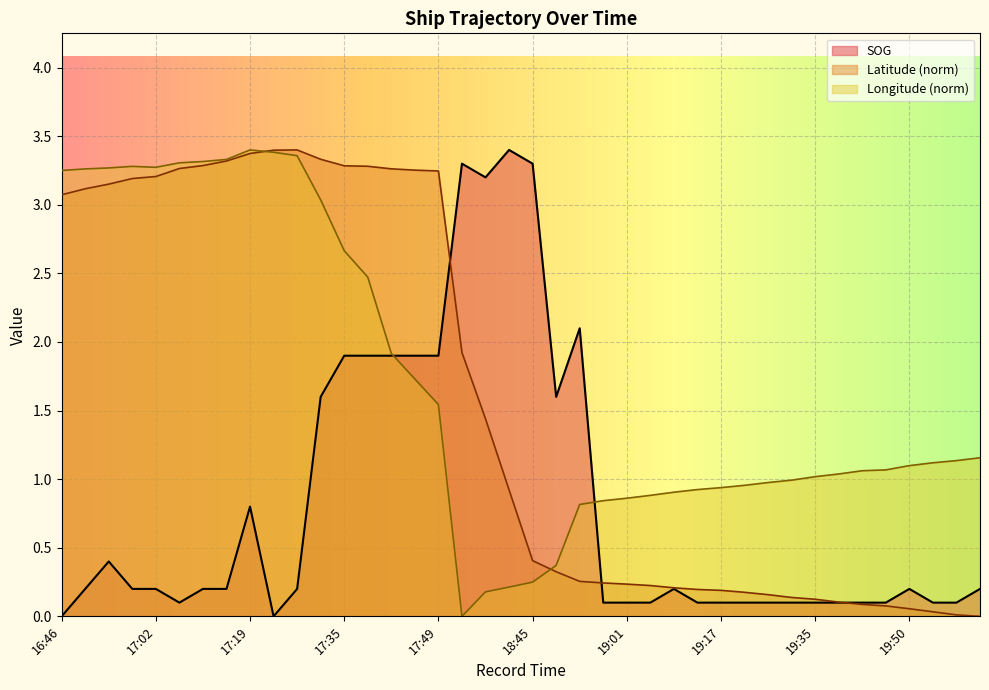

At how many categories does at least one series exceed 1?

31